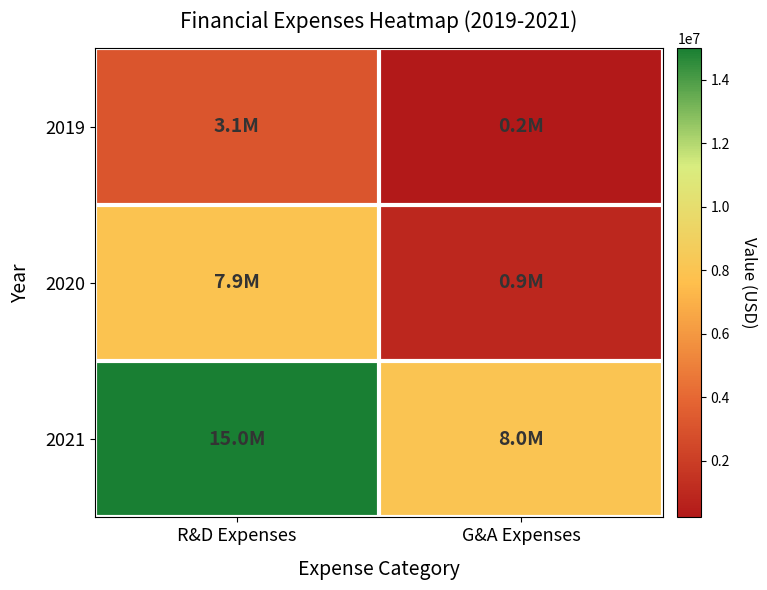

What is the total value across all series at G&A Expenses?

9202000